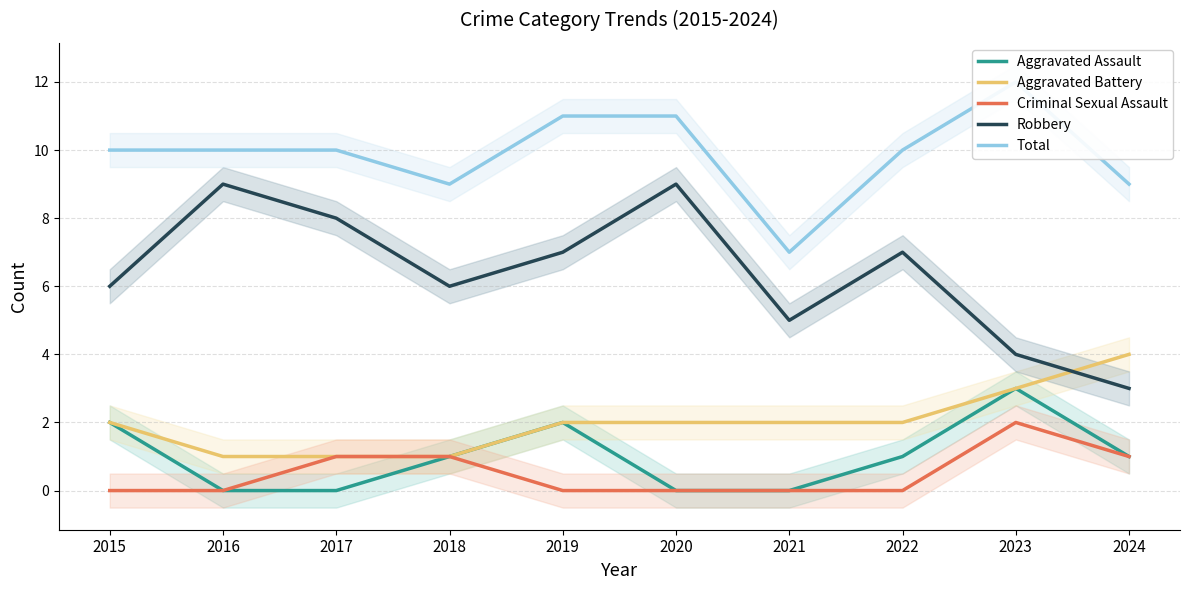

How many data points in Aggravated Battery are less than 2?

3